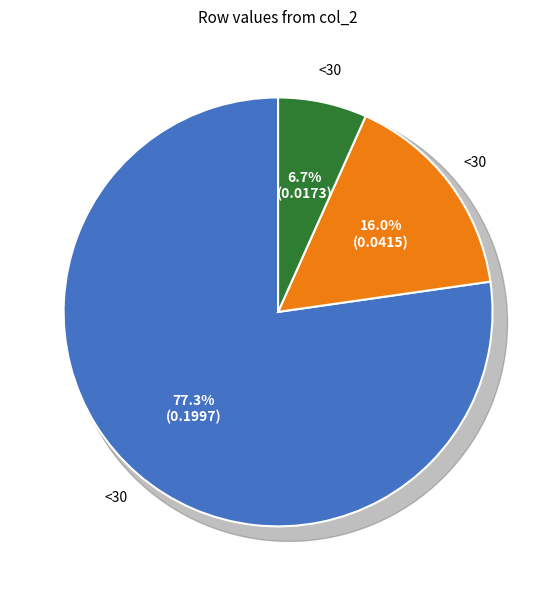

Which slice is the smallest?

1